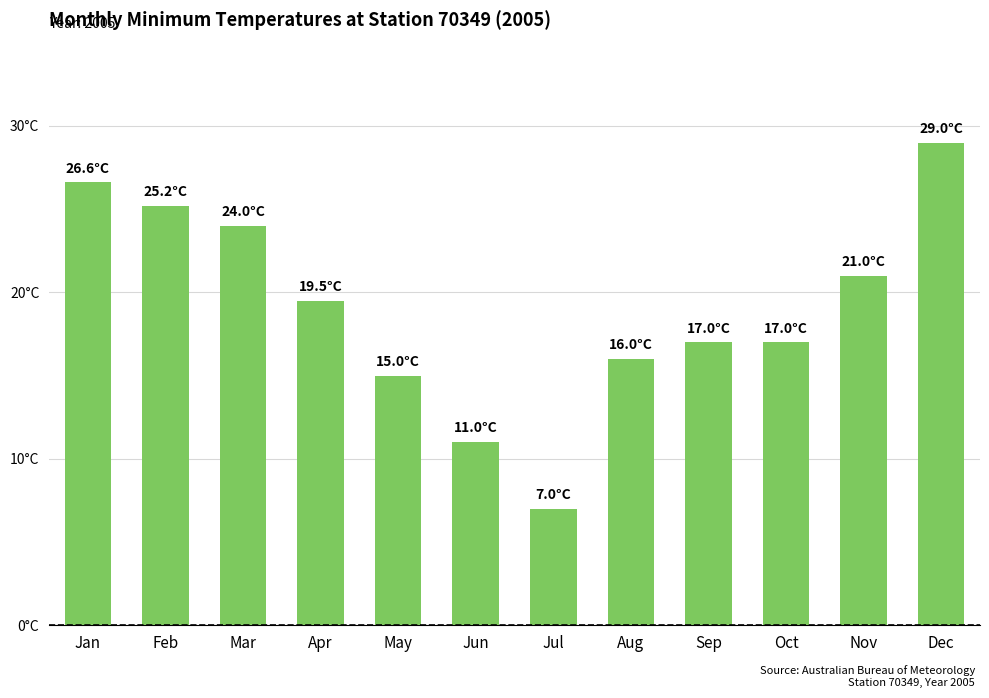

Reading right to left, list all the values displayed in this chart.

29.0	21.0	17.0	17.0	16.0	7.0	11.0	15.0	19.5	24.0	25.2	26.6